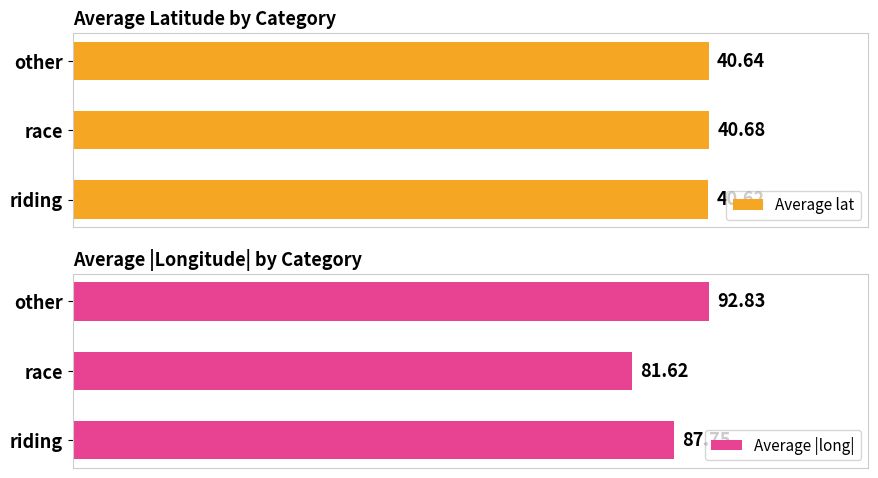

Rank the categories by Average |long| value from lowest to highest.

race, riding, other